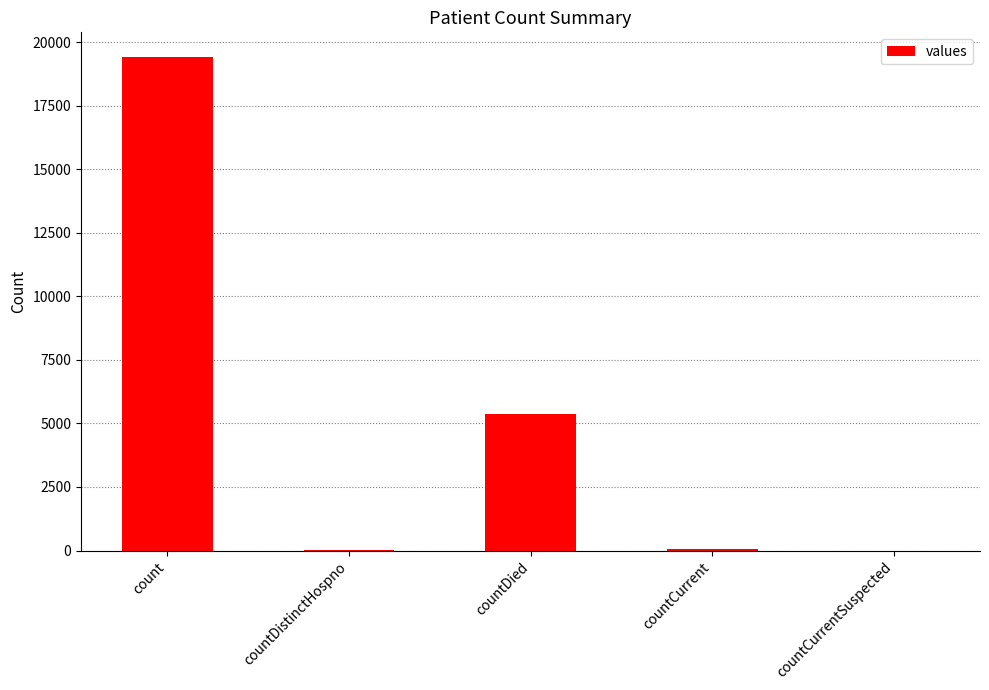

True or false: the data shows 5357 at countDied.

True